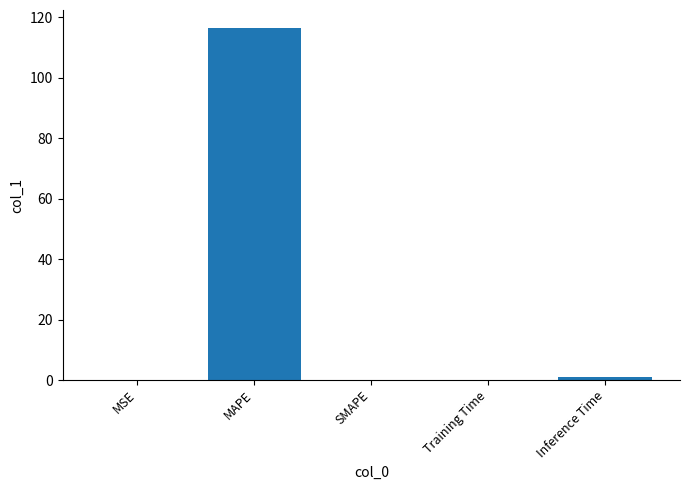

What is the greatest value displayed?

116.5